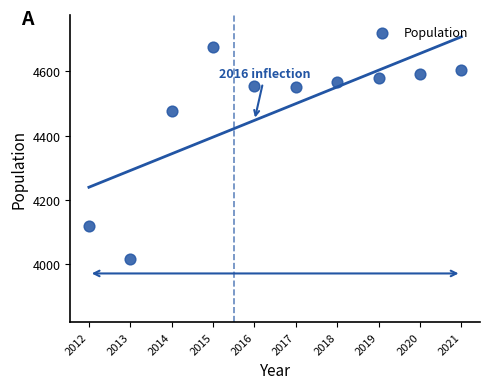

What Y value in the scatter plot is closest to 4347?

4477